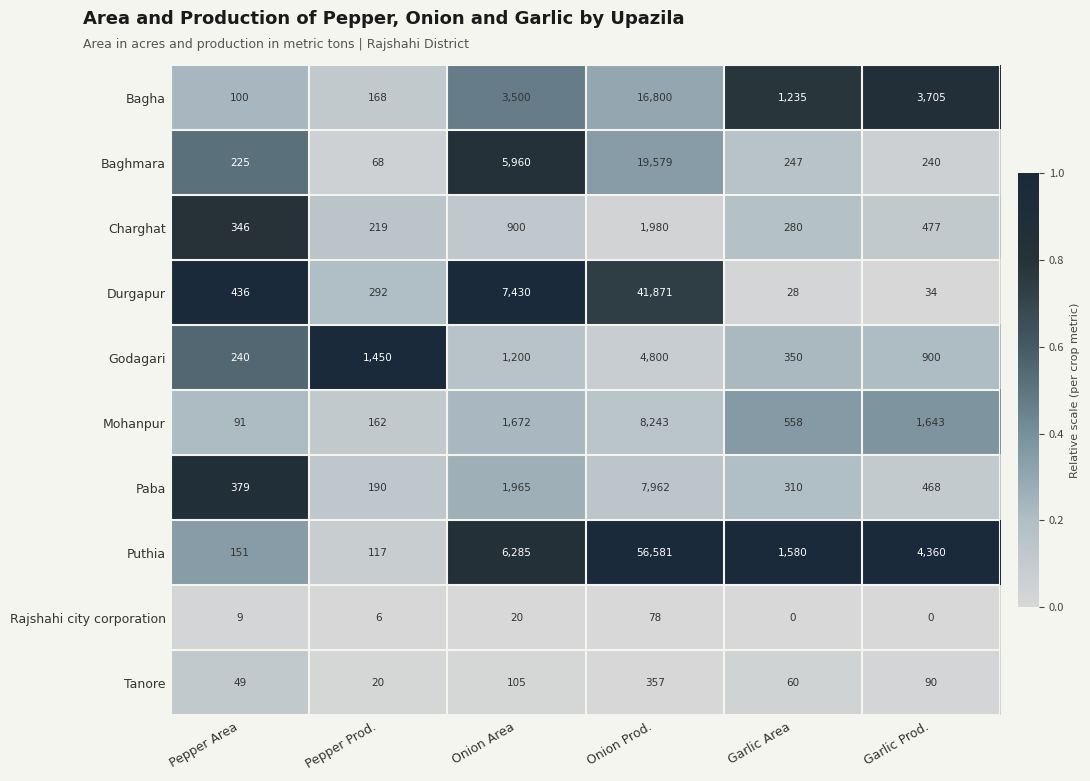

What is the difference between the Godagari values at Onion Area and Onion Prod.?

3600